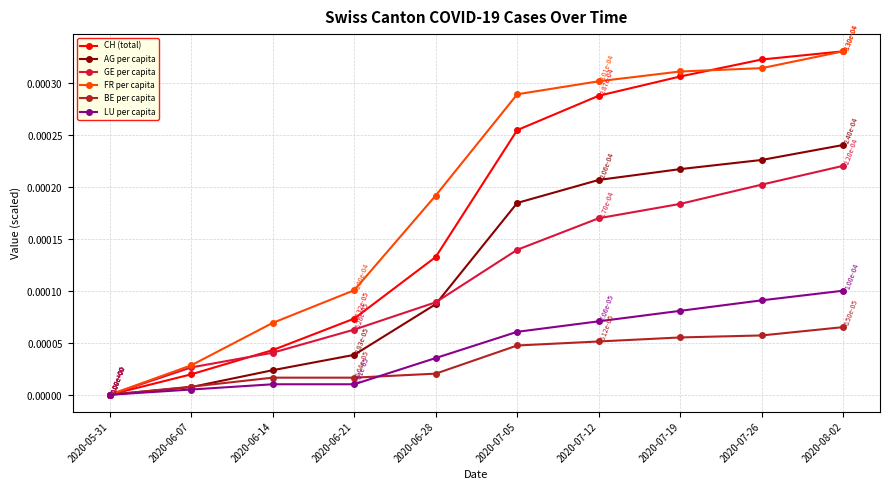

True or false: CH (total) and AG per capita cross at least once.

False